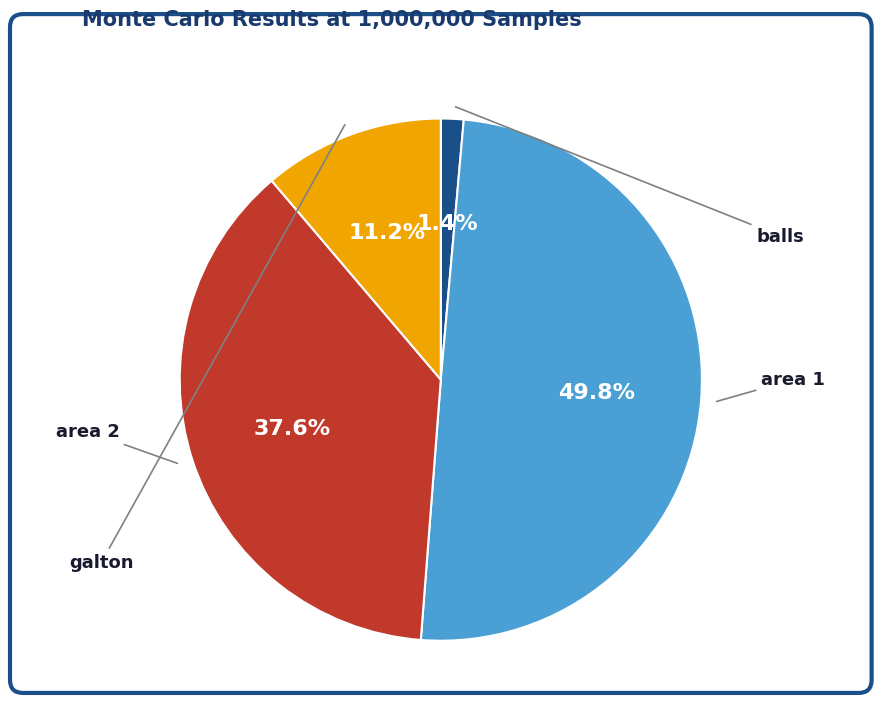

To the nearest percent, what is the difference between the largest and smallest slice percentages?

48%